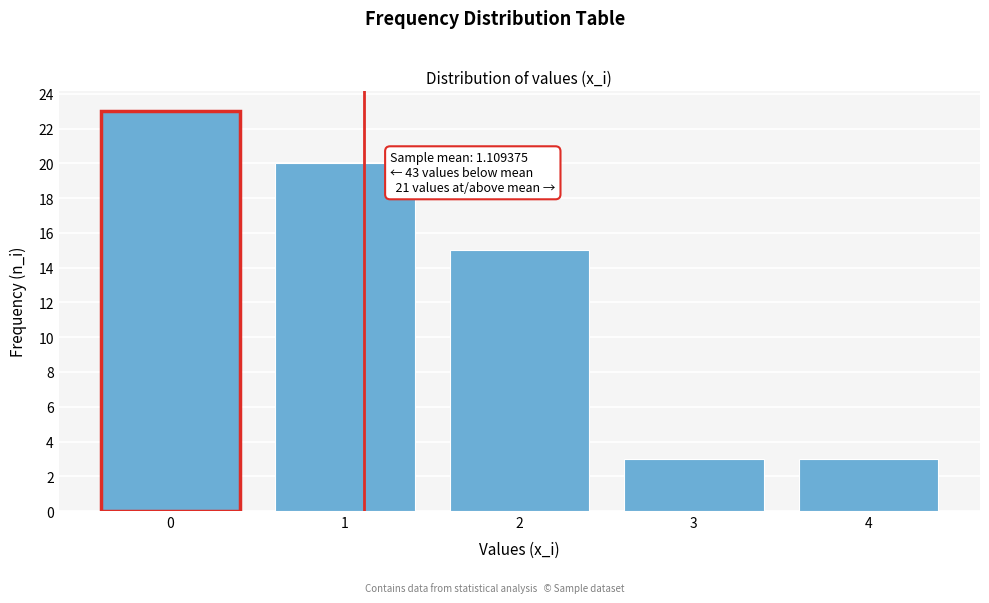

Reading left to right, list all the values displayed in this chart.

23	20	15	3	3